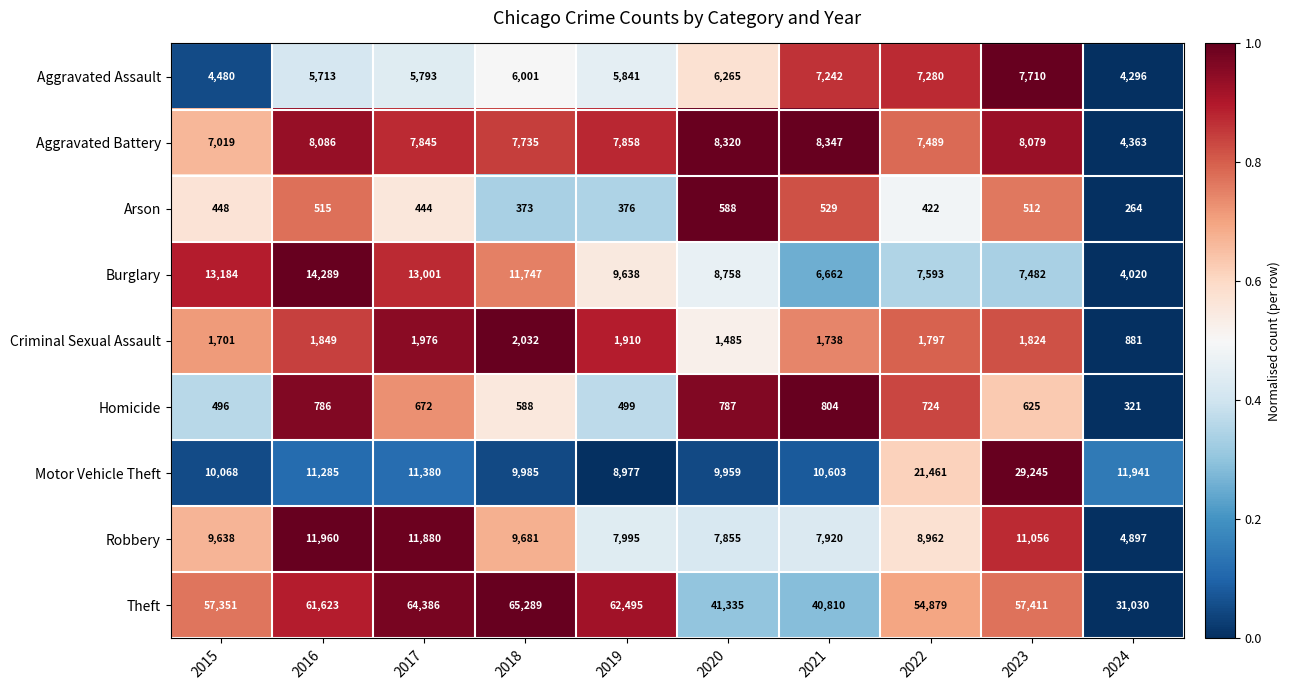

At which label is Criminal Sexual Assault closest to 1456?

2020